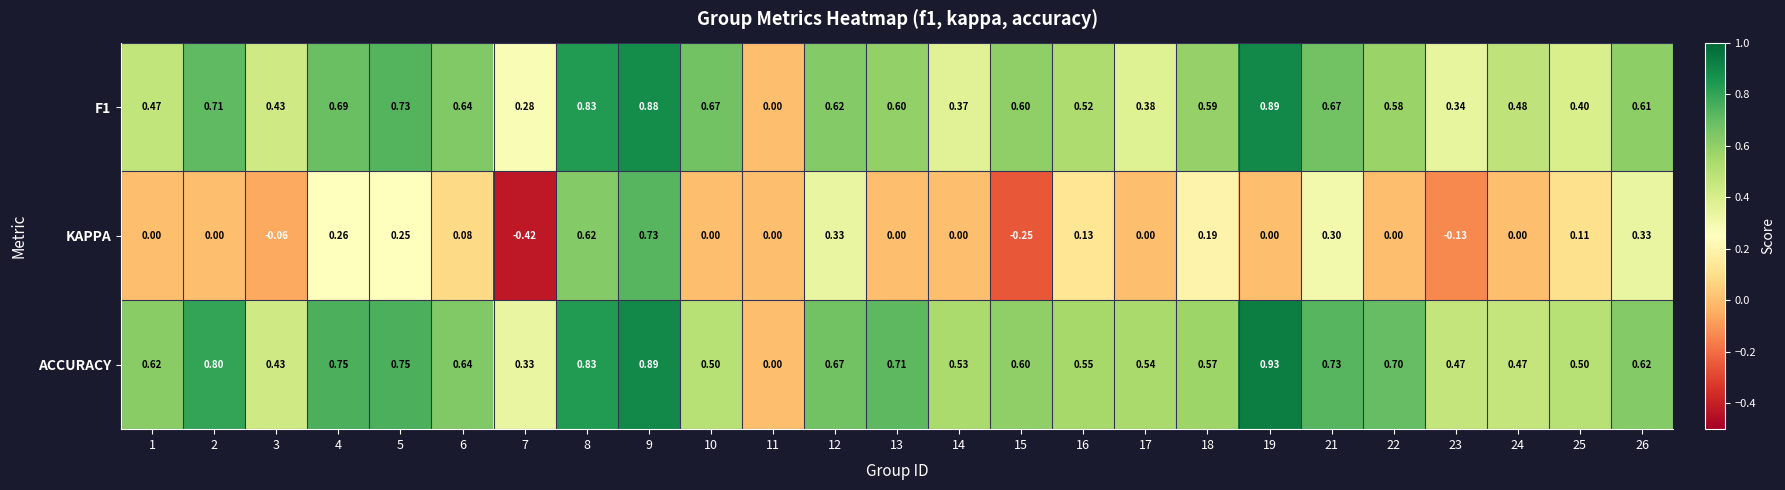

Which series has the largest range (max minus min)?

KAPPA